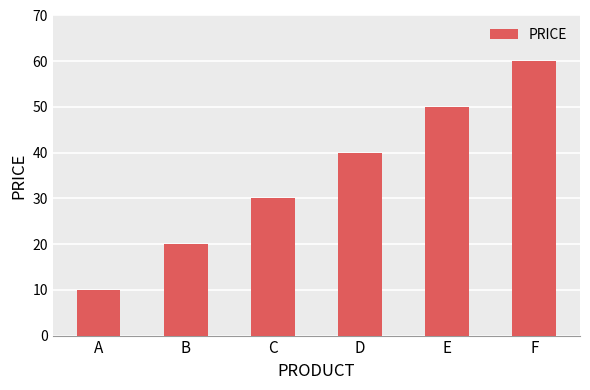

List the labels in order of value, smallest first.

A, B, C, D, E, F